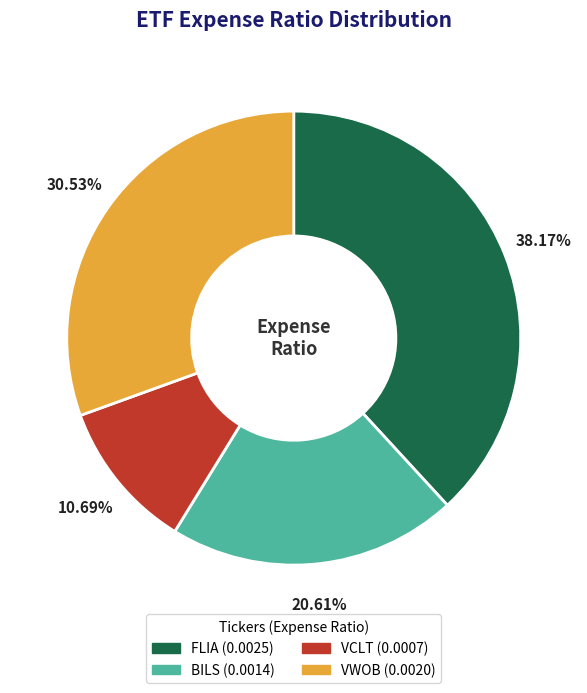

Which has a higher value, BILS or FLIA?

FLIA